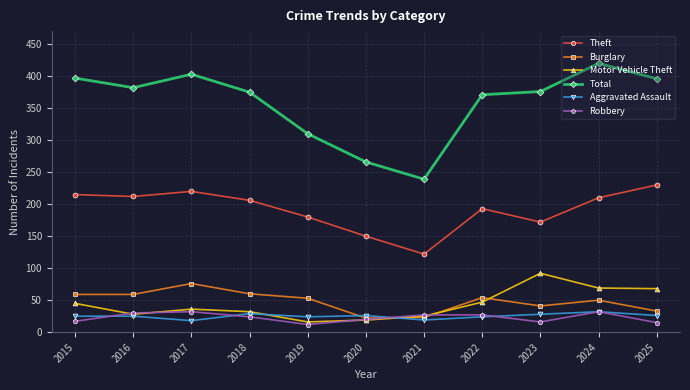

True or false: Robbery and Total intersect in this chart.

False